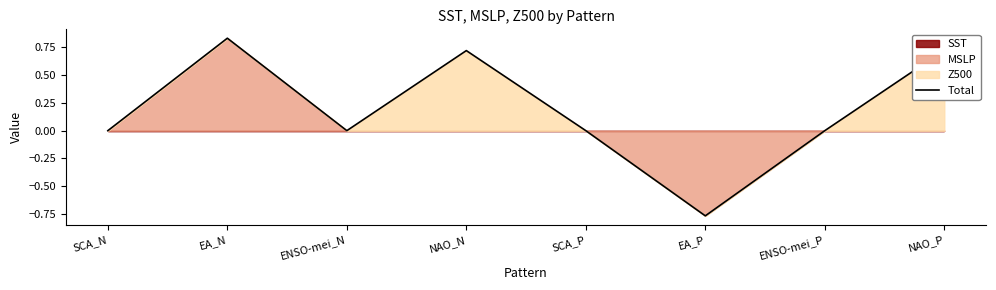

Rank the categories by value from lowest to highest.

EA_P, SCA_N, ENSO-mei_N, SCA_P, ENSO-mei_P, NAO_N, NAO_P, EA_N